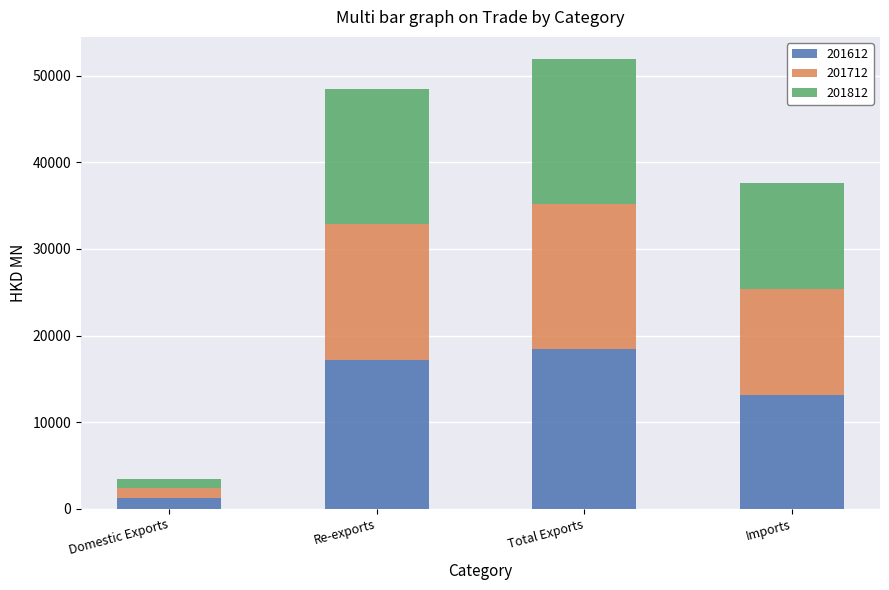

What is the total value across all series at Total Exports?

51885.1